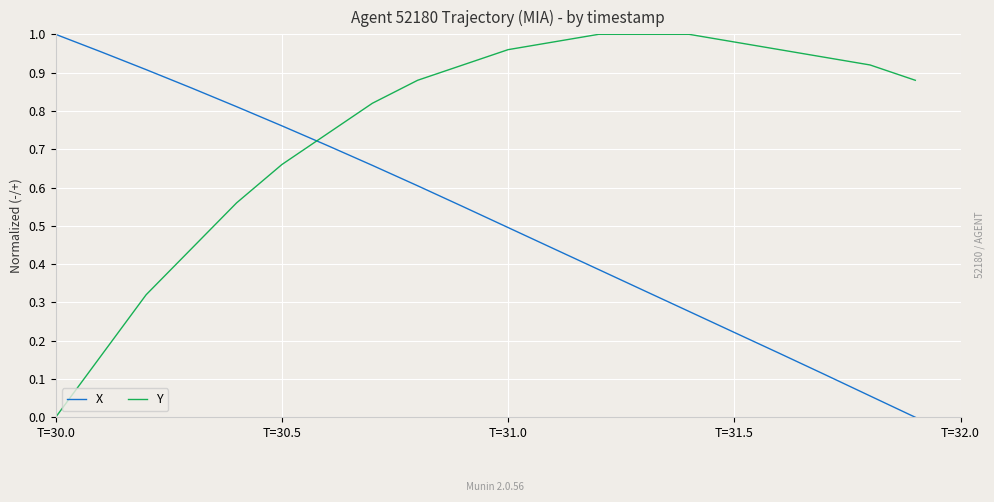

Which series has the largest total across all categories?

Y